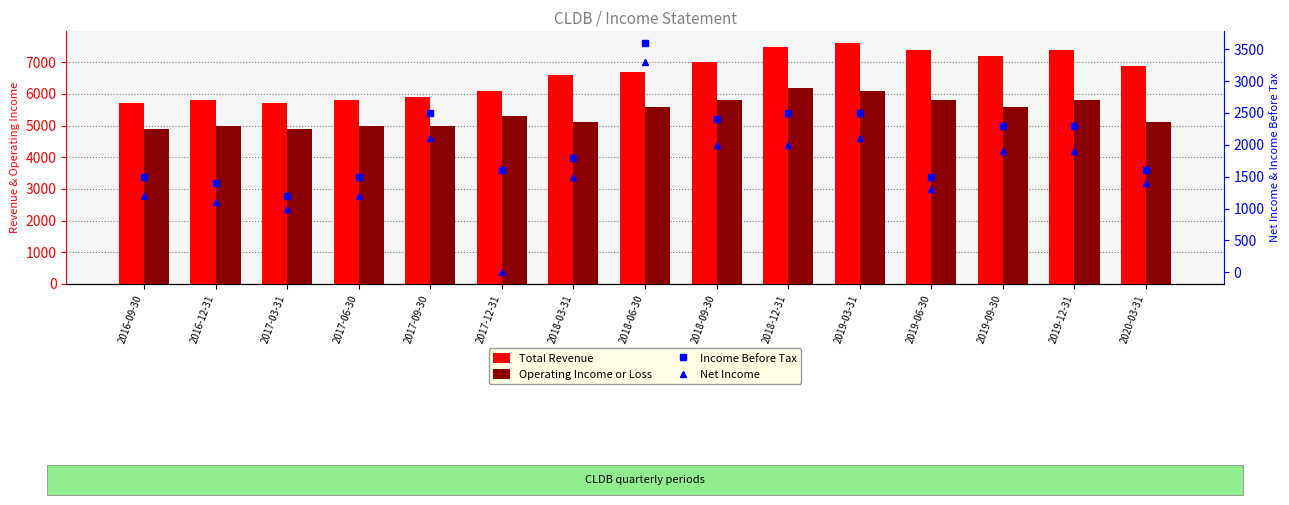

Is the value of Total Revenue at 2018-06-30 greater than the value of Net Income at 2020-03-31?

Yes